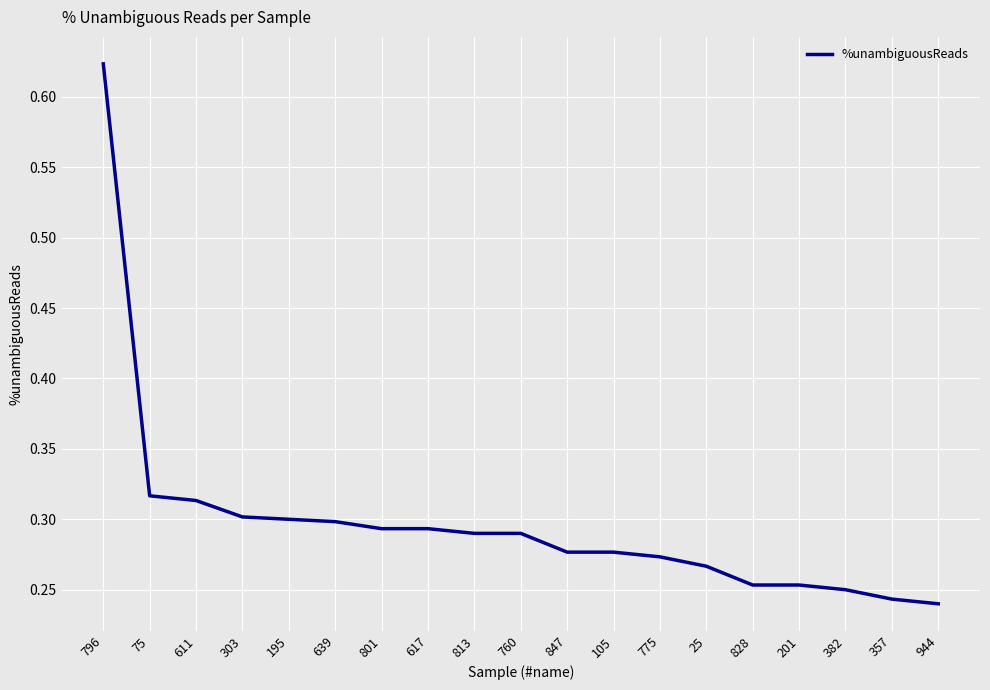

What position from the left is 201?

16